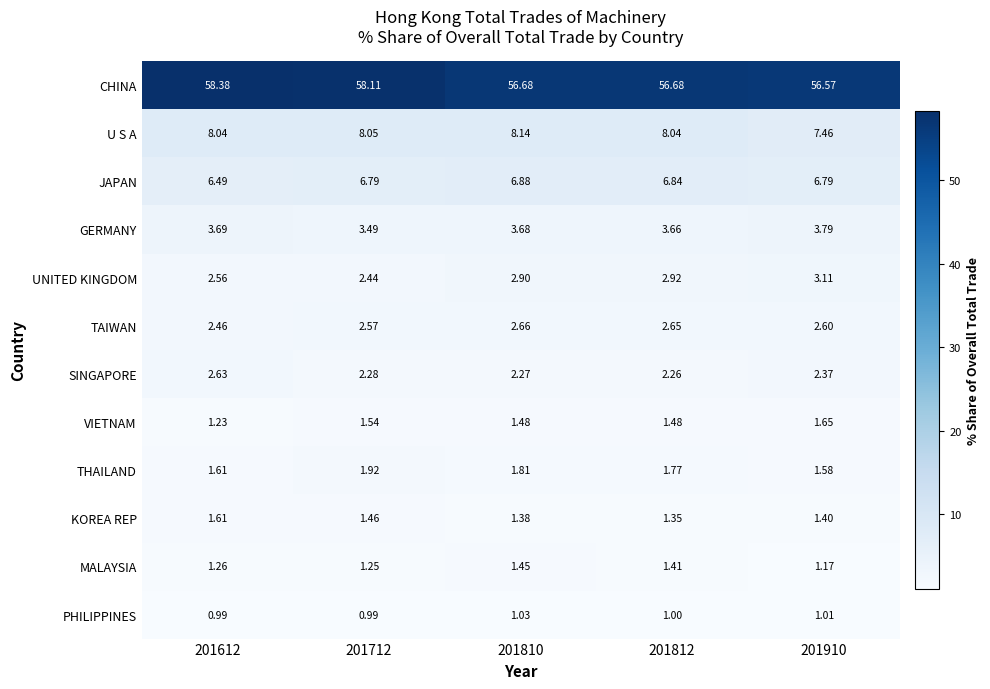

List the series in order of their peak value, lowest first.

PHILIPPINES, MALAYSIA, KOREA REP, VIETNAM, THAILAND, SINGAPORE, TAIWAN, UNITED KINGDOM, GERMANY, JAPAN, U S A, CHINA